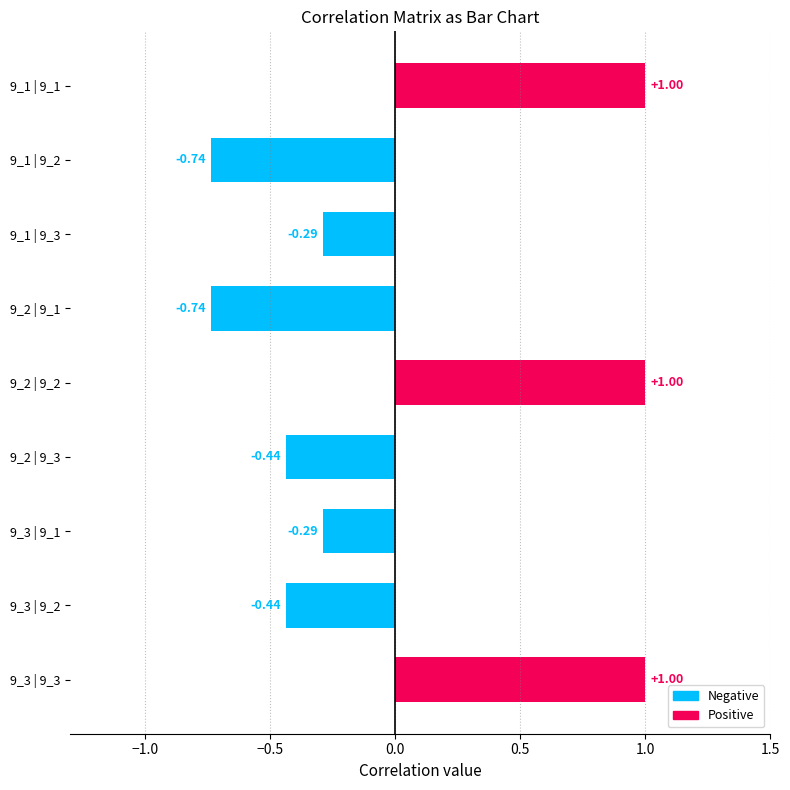

What is the difference between the maximum and minimum values?

1.7